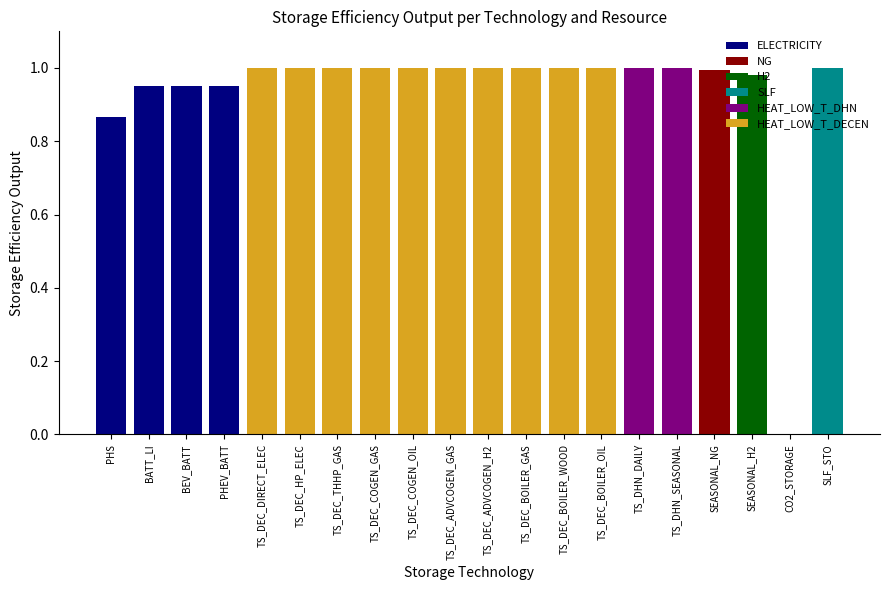

How many series are shown in this chart?

6